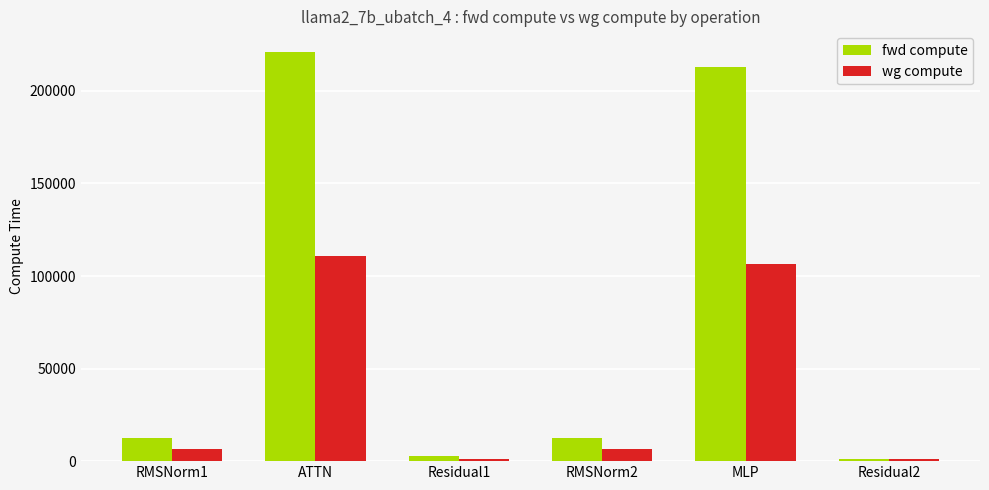

Which series has the widest spread of values?

fwd compute